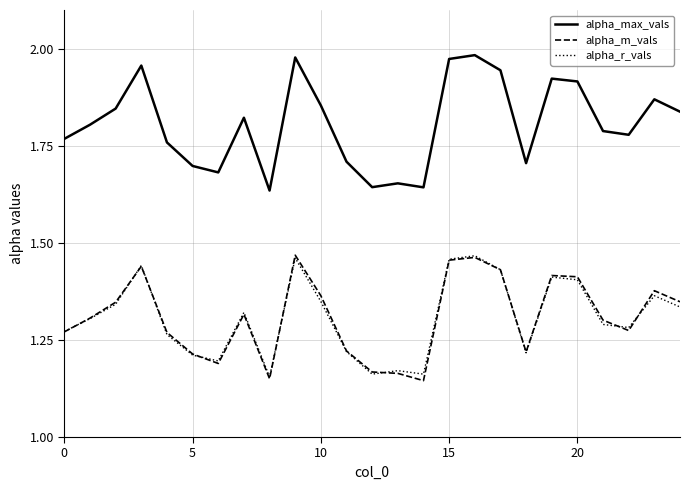

What are all the series names shown in the legend?

alpha_max_vals, alpha_m_vals, alpha_r_vals